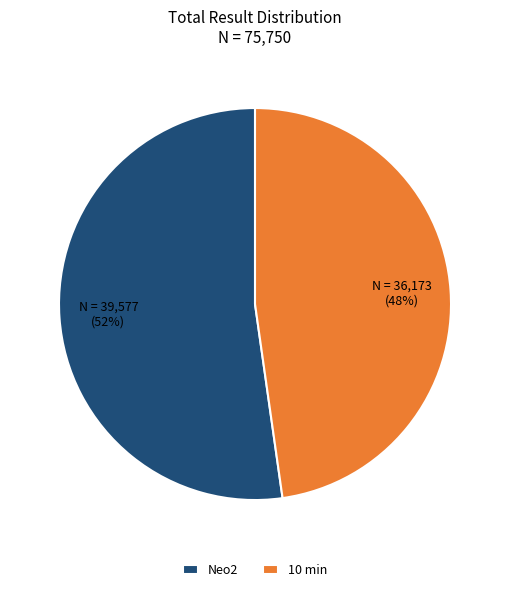

Is it true that Neo2 is 38% of the pie?

False